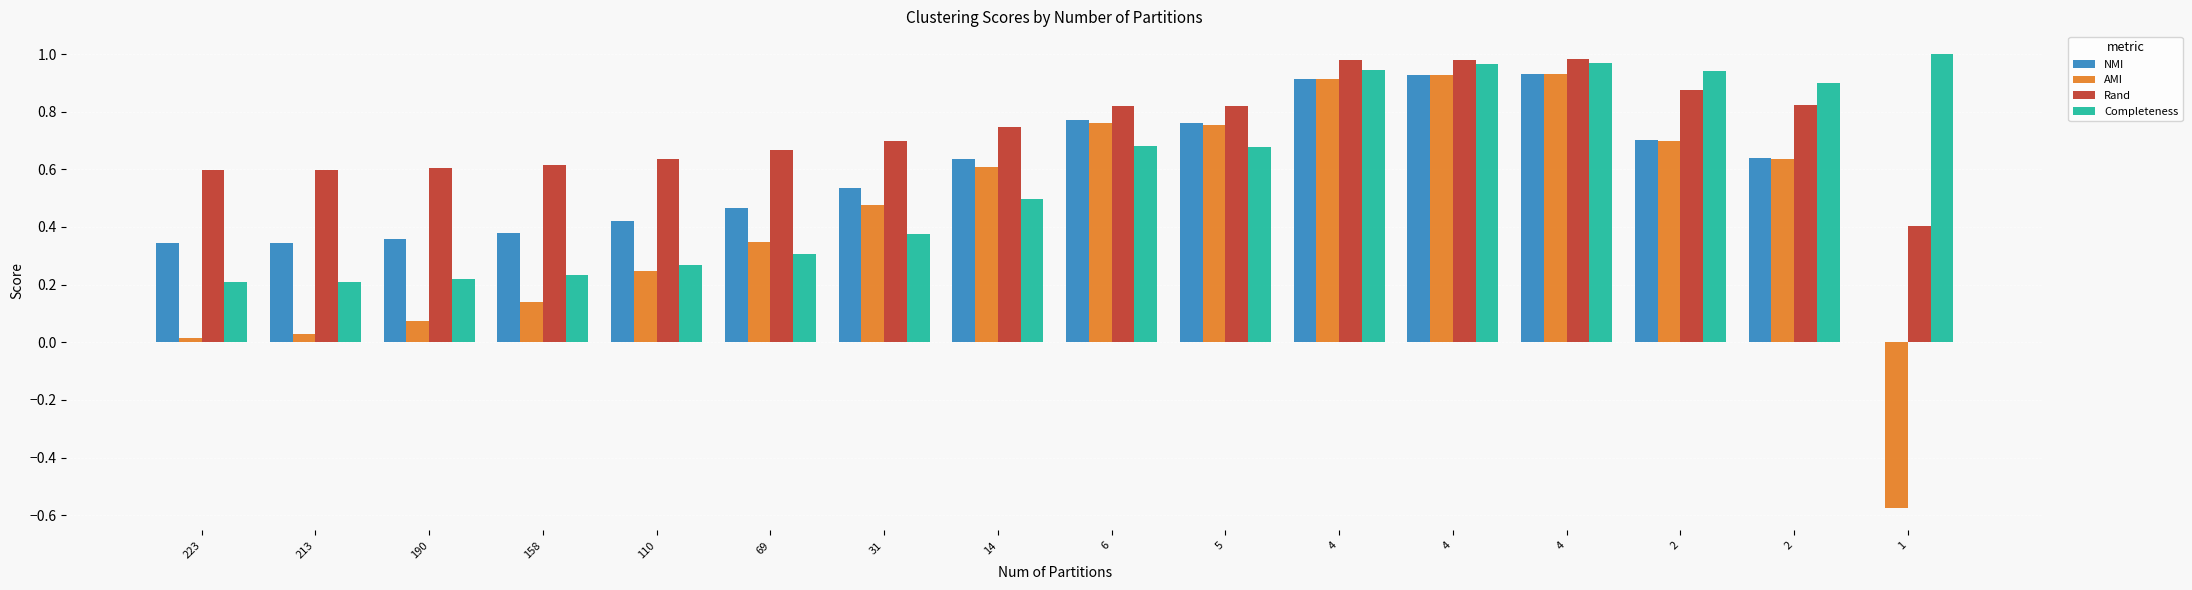

What is the maximum value shown in the chart?

1.0